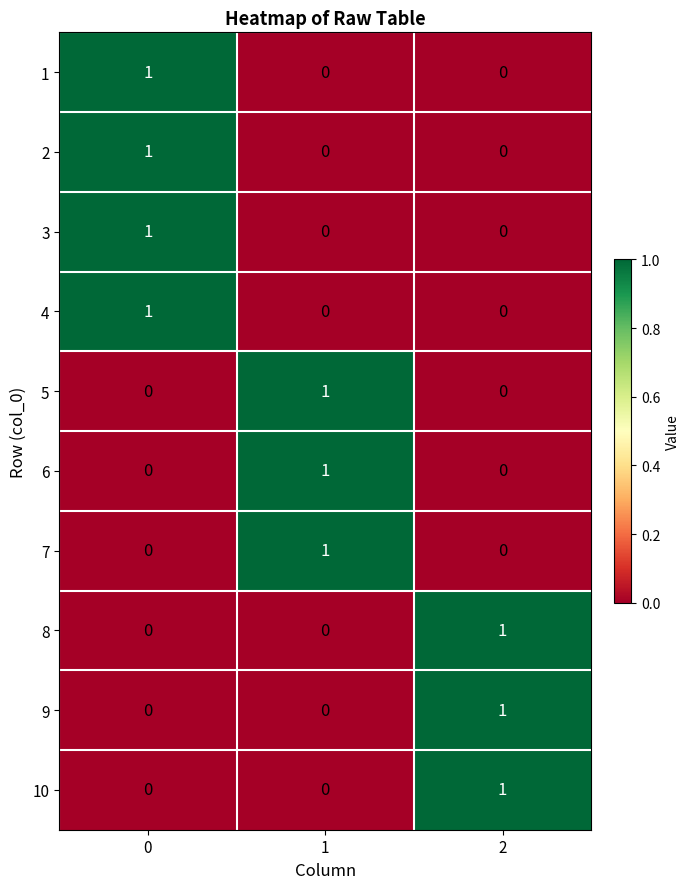

Reading right to left, what are all the values shown in this chart?

1: 2=0	1=0	0=1
2: 2=0	1=0	0=1
3: 2=0	1=0	0=1
4: 2=0	1=0	0=1
5: 2=0	1=1	0=0
6: 2=0	1=1	0=0
7: 2=0	1=1	0=0
8: 2=1	1=0	0=0
9: 2=1	1=0	0=0
10: 2=1	1=0	0=0